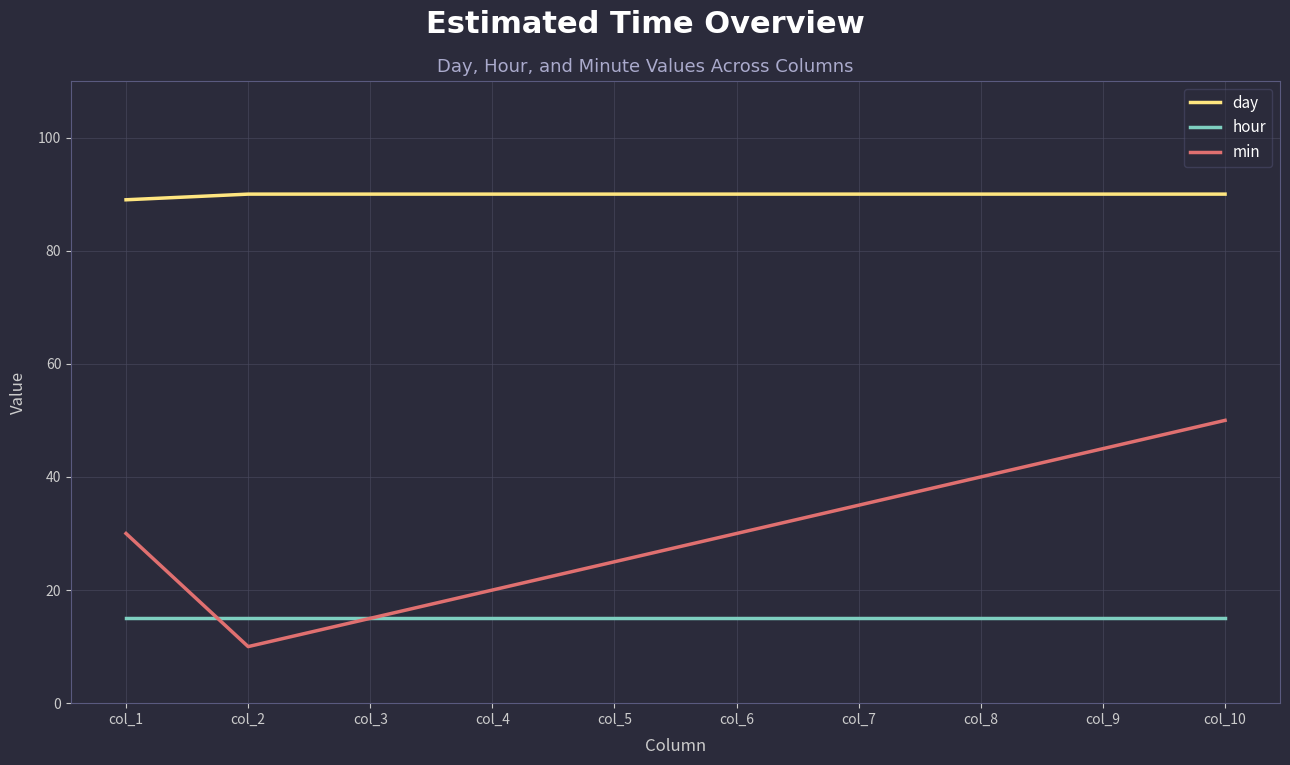

How many series are shown in this chart?

3